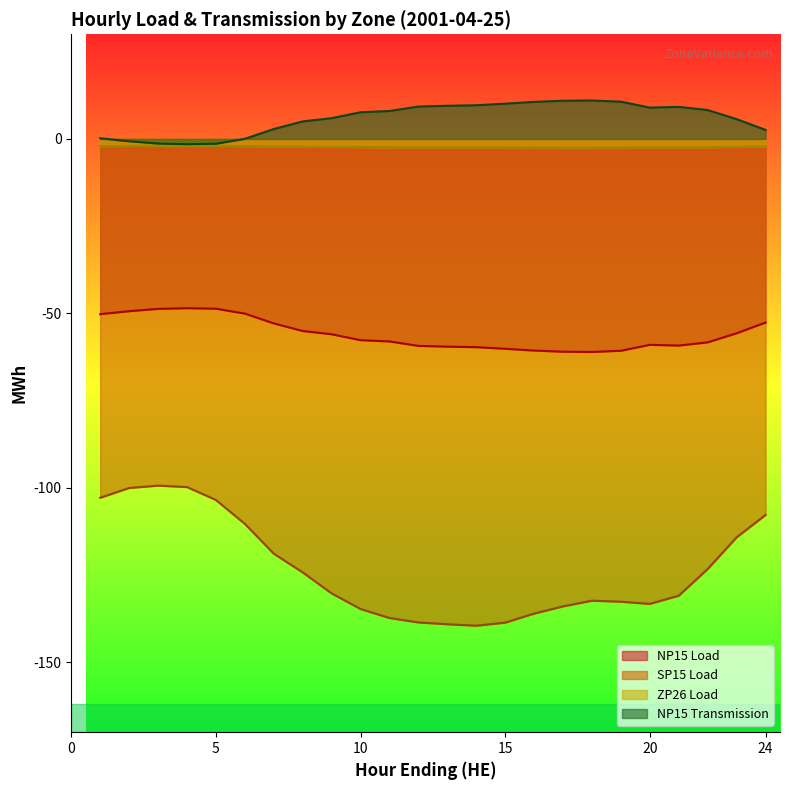

Where is the first local minimum for NP15 Transmission?

4